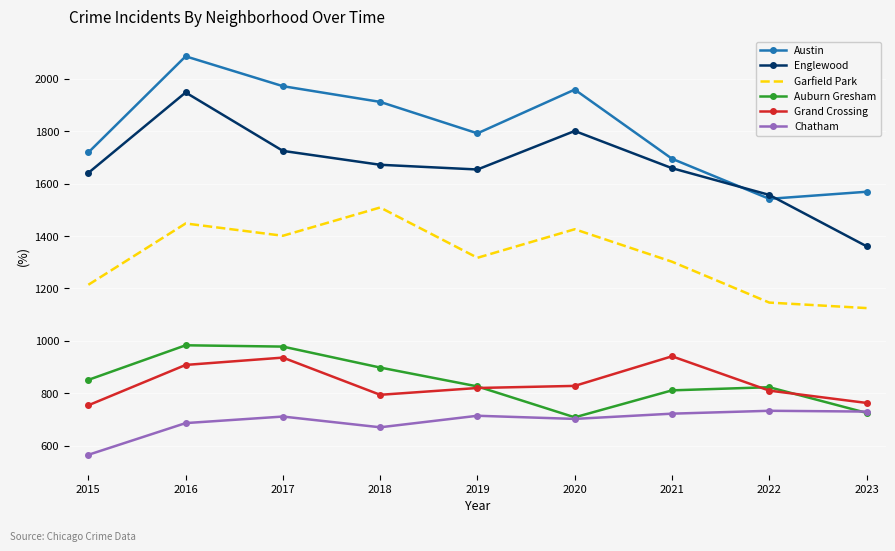

True or false: Englewood has more than 1 points higher than both neighbors.

True